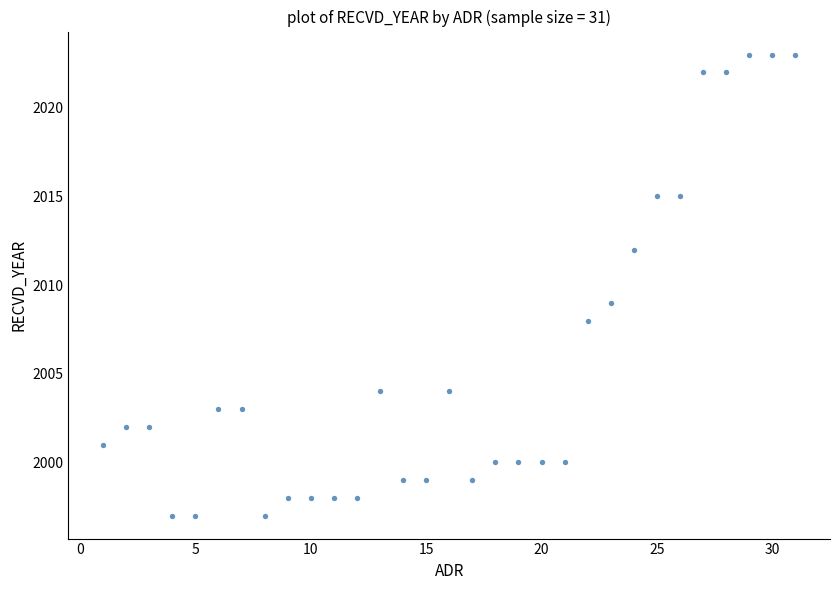

What is the range of Y values (max minus min)?

26